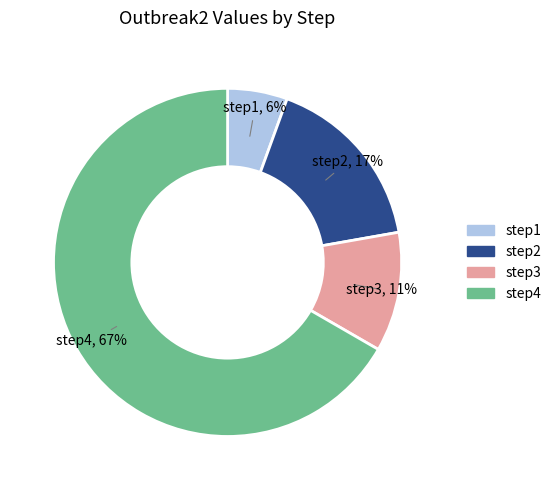

Which has a higher value, step1 or step4?

step4